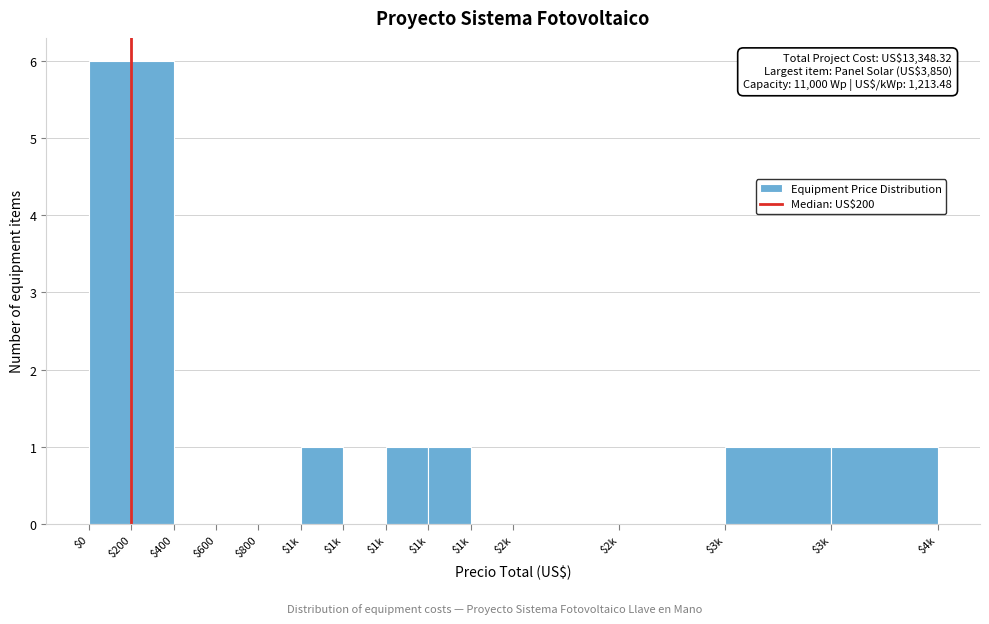

Are the bars horizontal?

No